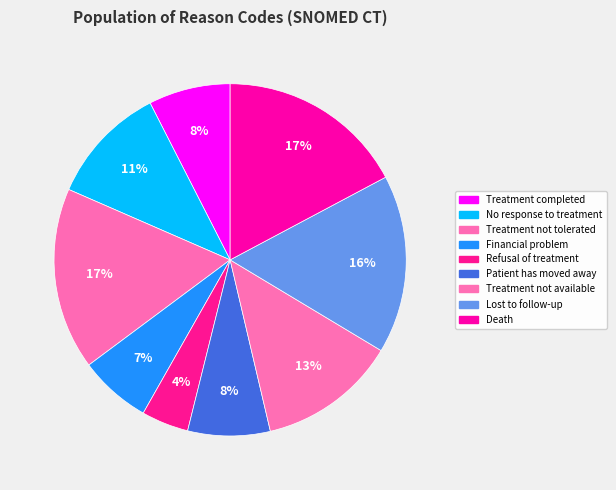

The Treatment not tolerated slice represents 17% of the pie. True or false?

True